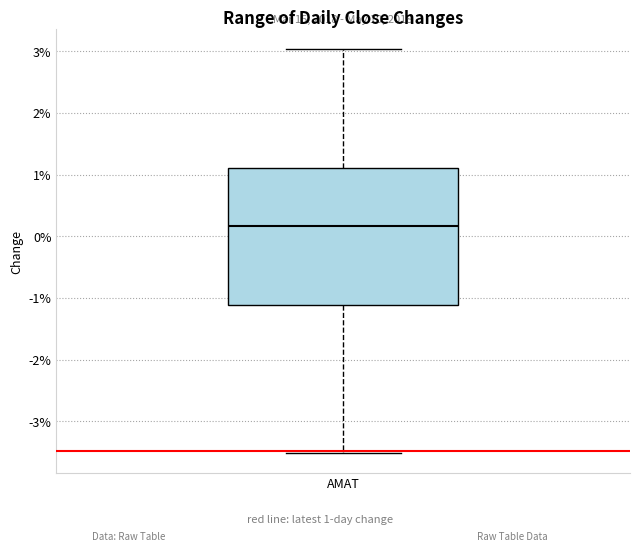

Where does the upper whisker of the box for AMAT end on the y-axis? The values are not printed on the chart, so give them approximately, as read against the axis.

3.0